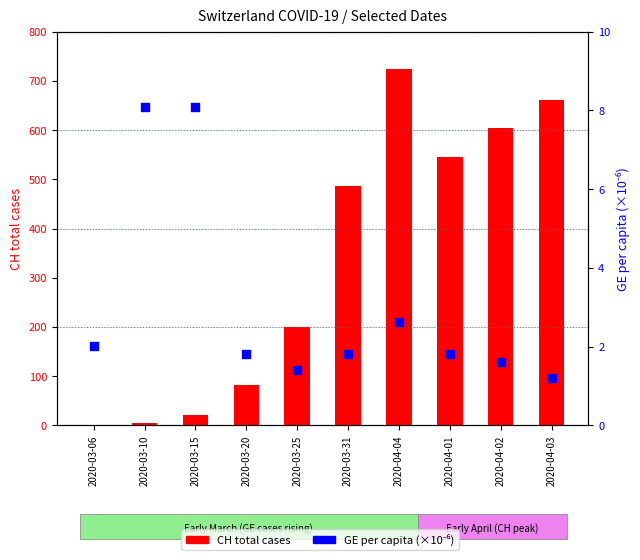

Which series reaches the minimum Y coordinate?

CH total cases